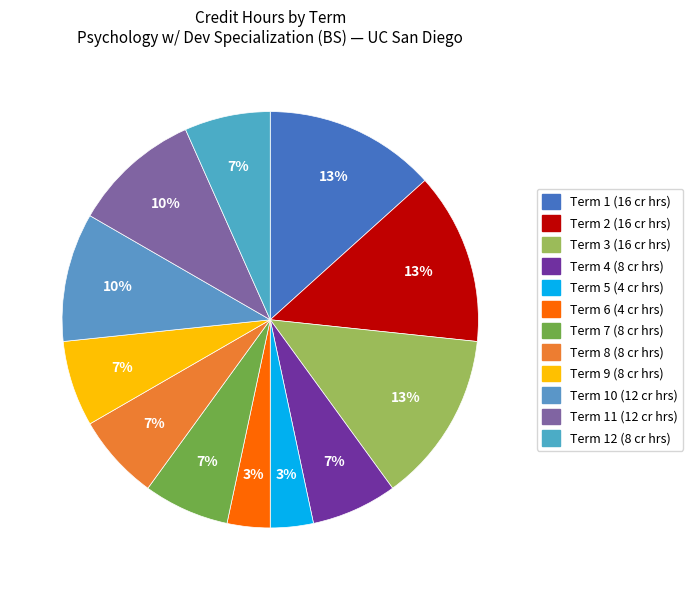

What is the largest slice in the pie chart?

Term 1 (4 courses)